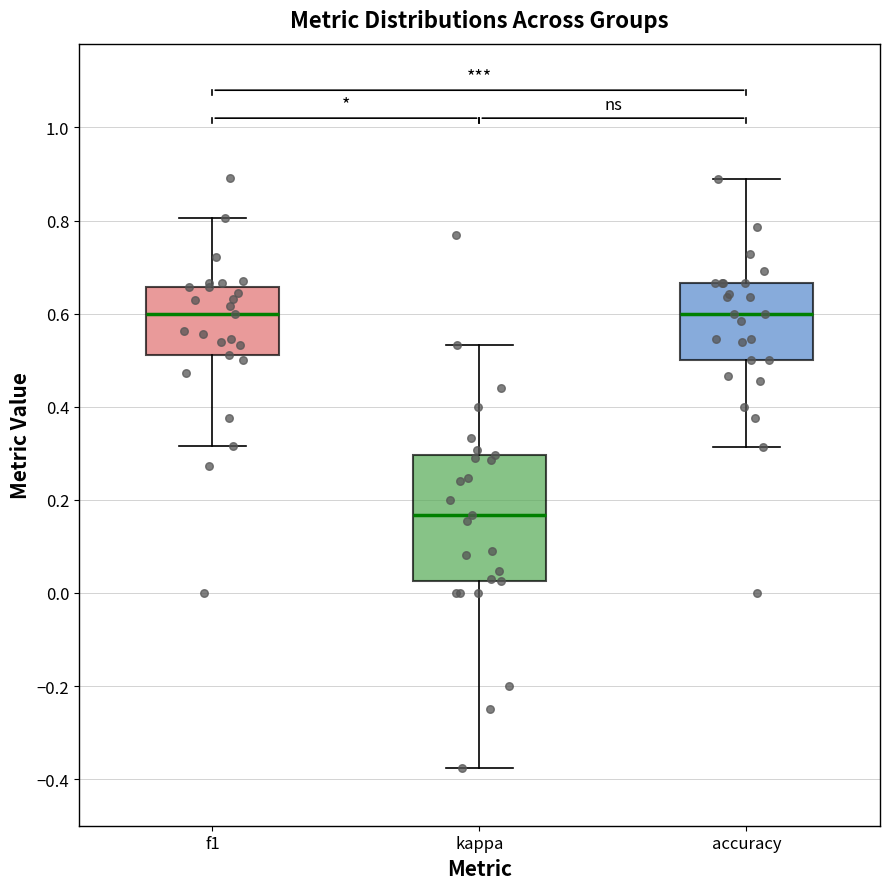

Where does the upper whisker of the box for accuracy end on the y-axis? The values are not printed on the chart, so give them approximately, as read against the axis.

0.88